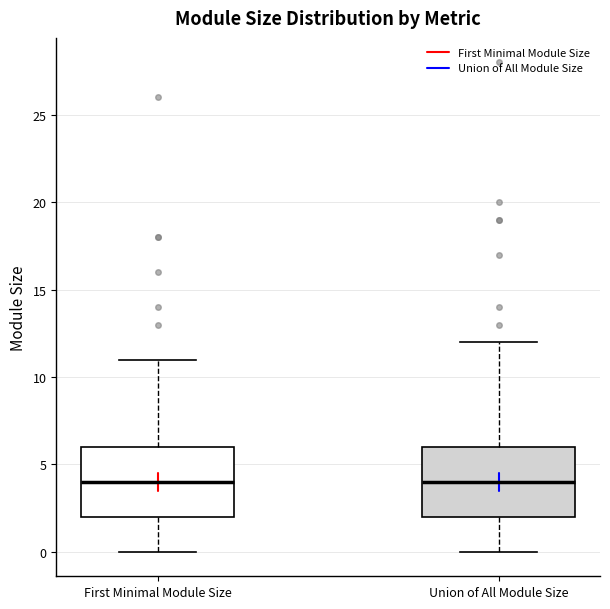

Reading left to right, read every box against the y-axis: the position of its median line, the range the box covers, and the ends of its whiskers. The values are not printed on the chart, so give them approximately, as read against the axis.

First Minimal Module Size: median 4, box 2 to 6, whiskers 0 to 11
Union of All Module Size: median 4, box 2 to 6, whiskers 0 to 12